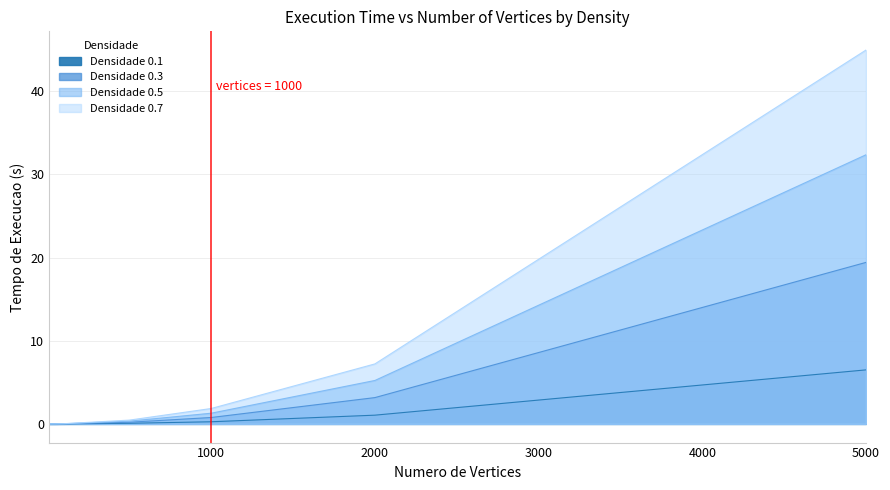

Rank the series by their average value, from highest to lowest.

0.7, 0.5, 0.3, 0.1